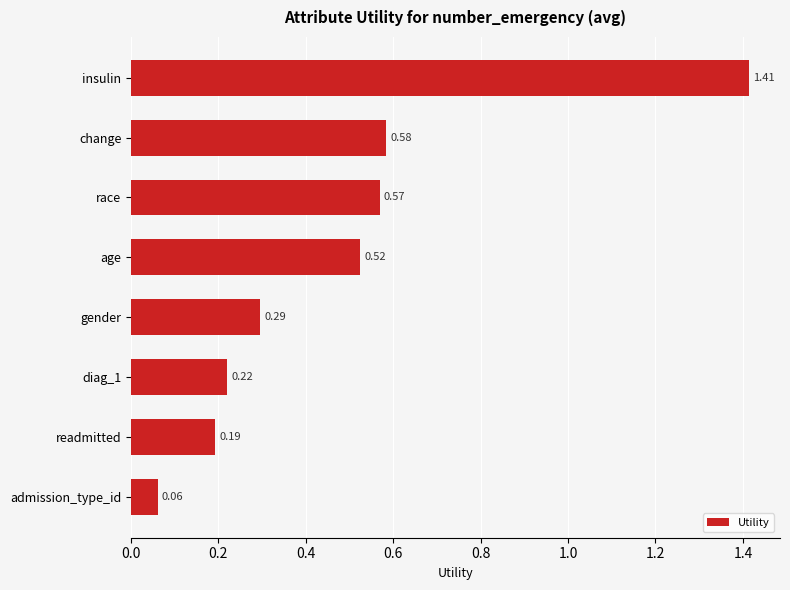

What is the label of the 5th bar from the bottom?

age